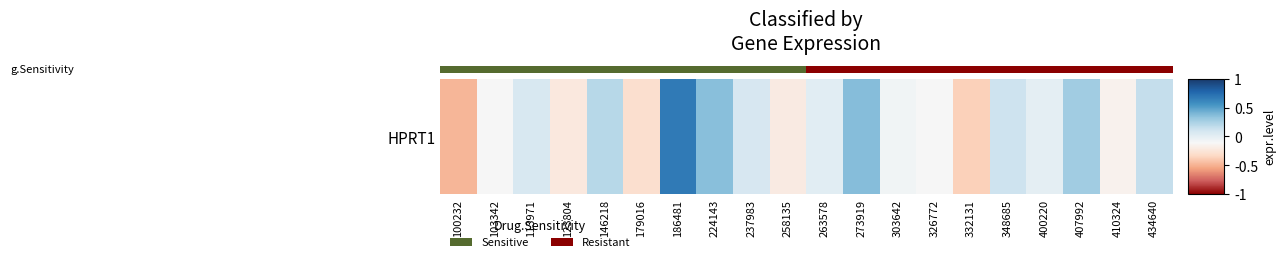

Rank the categories by value from lowest to highest.

100232, 332131, 179016, 123804, 258135, 410324, 326772, 103342, 303642, 400220, 263578, 113971, 237983, 348685, 434640, 146218, 407992, 224143, 273919, 186481